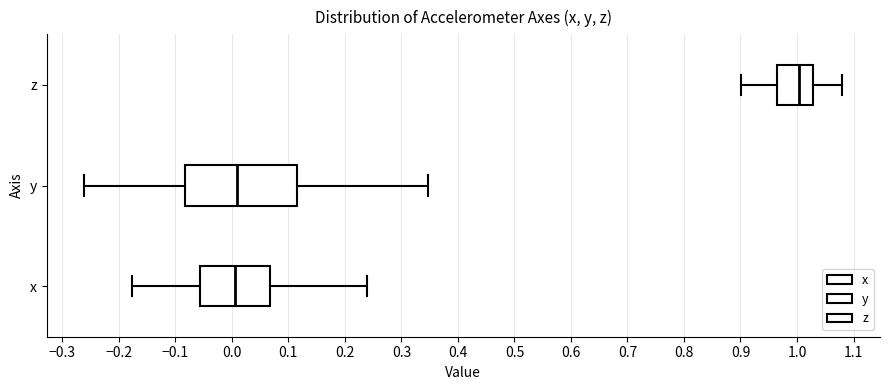

Reading bottom to top, read every box against the x-axis: the position of its median line, the range the box covers, and the ends of its whiskers. The values are not printed on the chart, so give them approximately, as read against the axis.

x: median 0.00, box -0.06 to 0.07, whiskers -0.18 to 0.24
y: median 0.01, box -0.08 to 0.12, whiskers -0.26 to 0.35
z: median 1.00, box 0.96 to 1.03, whiskers 0.90 to 1.08